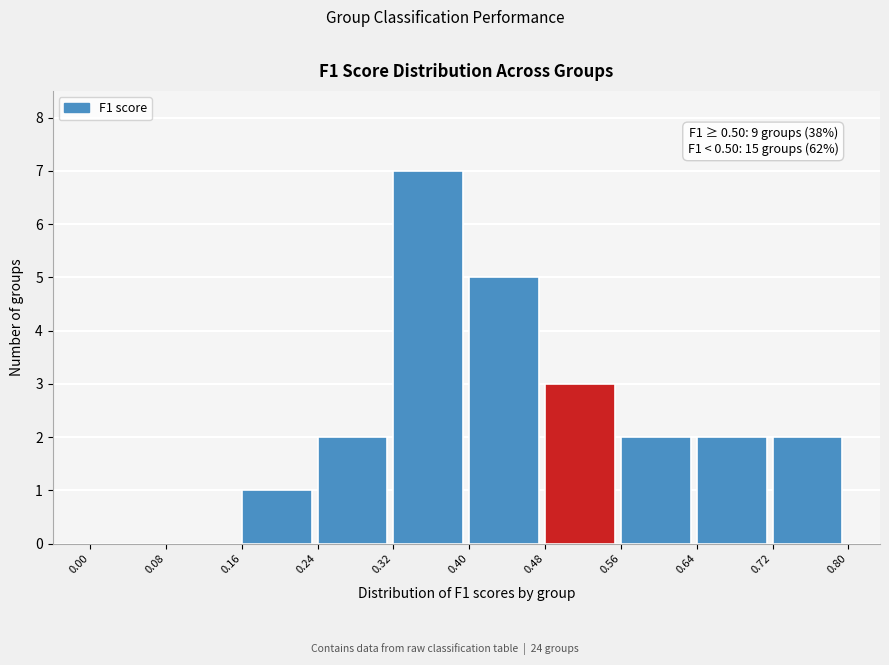

Over which range of the x-axis is the bar tallest?

0.32 to 0.40